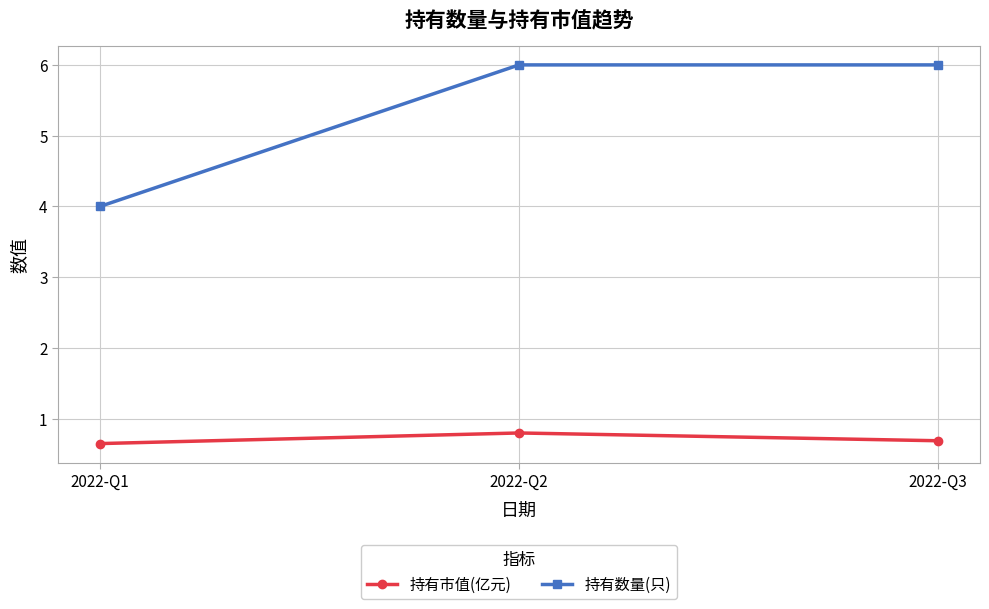

What is the value of the 持有数量(只) point at the 1st from the left?

4.0